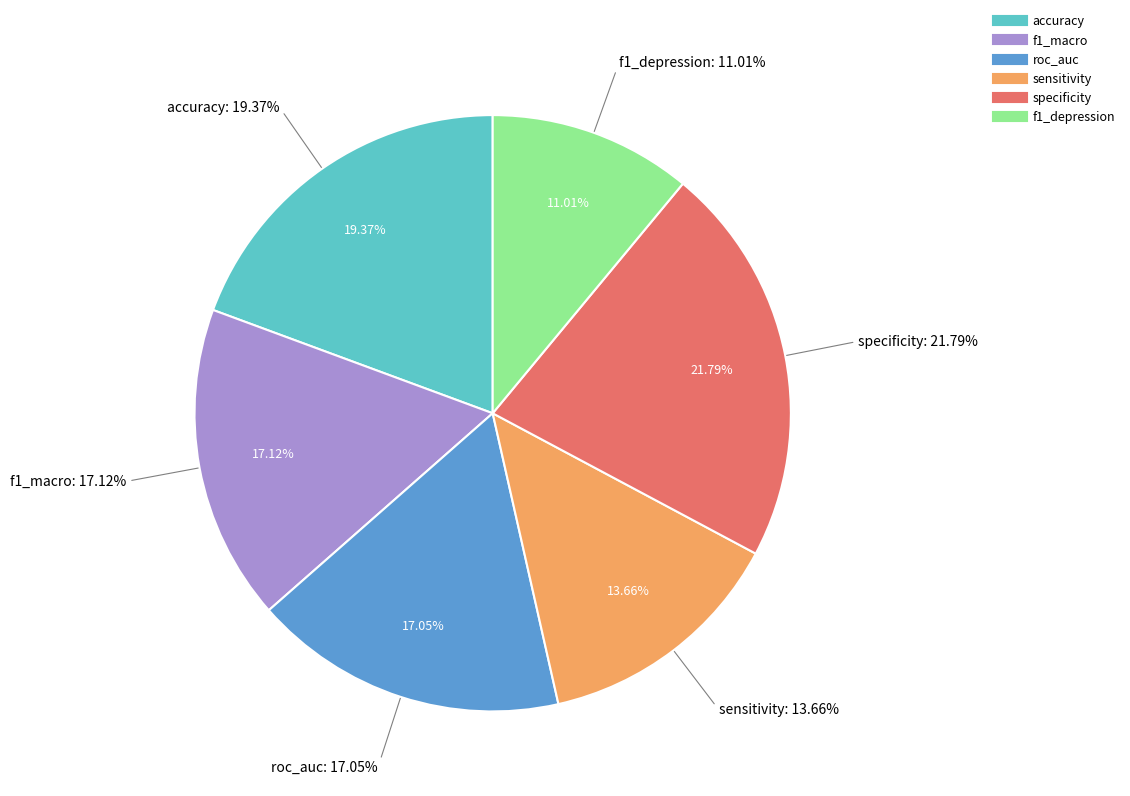

To the nearest percent, what portion does accuracy represent?

19%